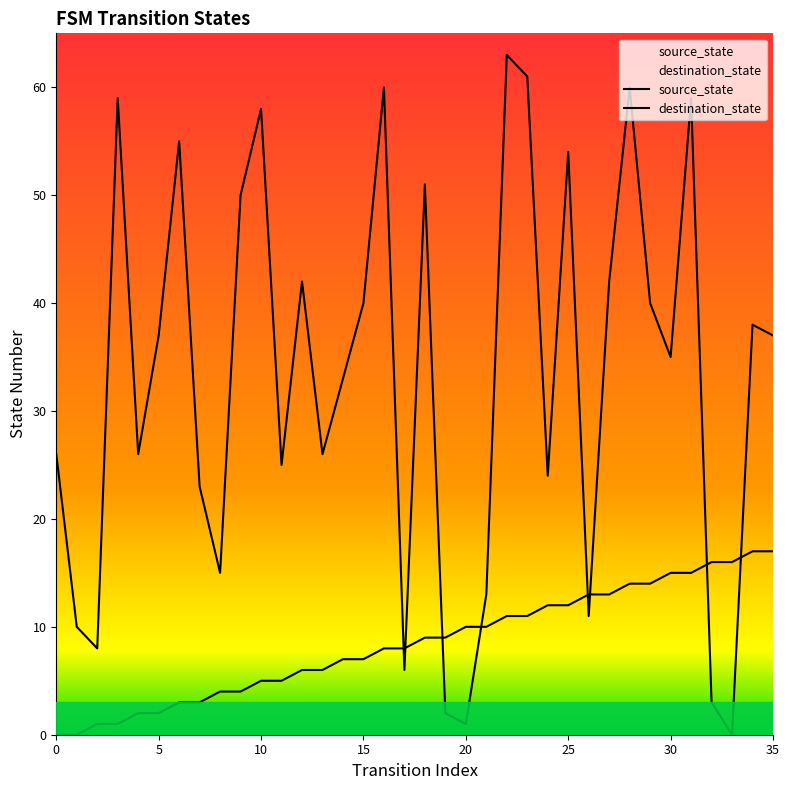

What is the value of the source_state point at the 19th from the left?

9